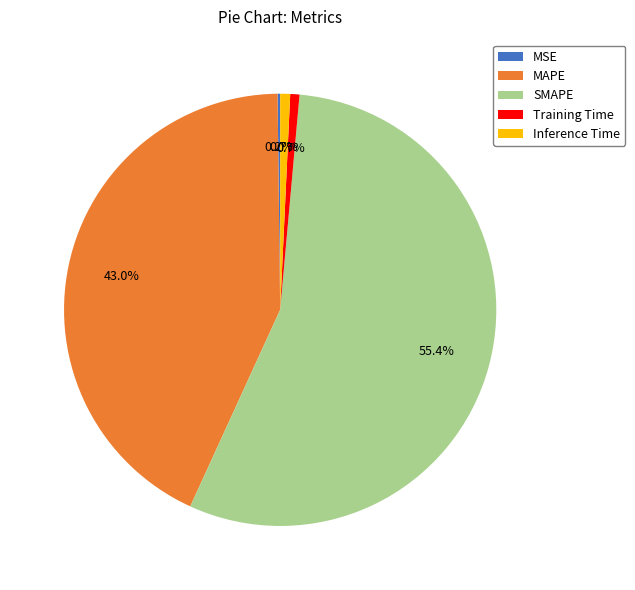

How much of the chart is everything except SMAPE?

44.6%